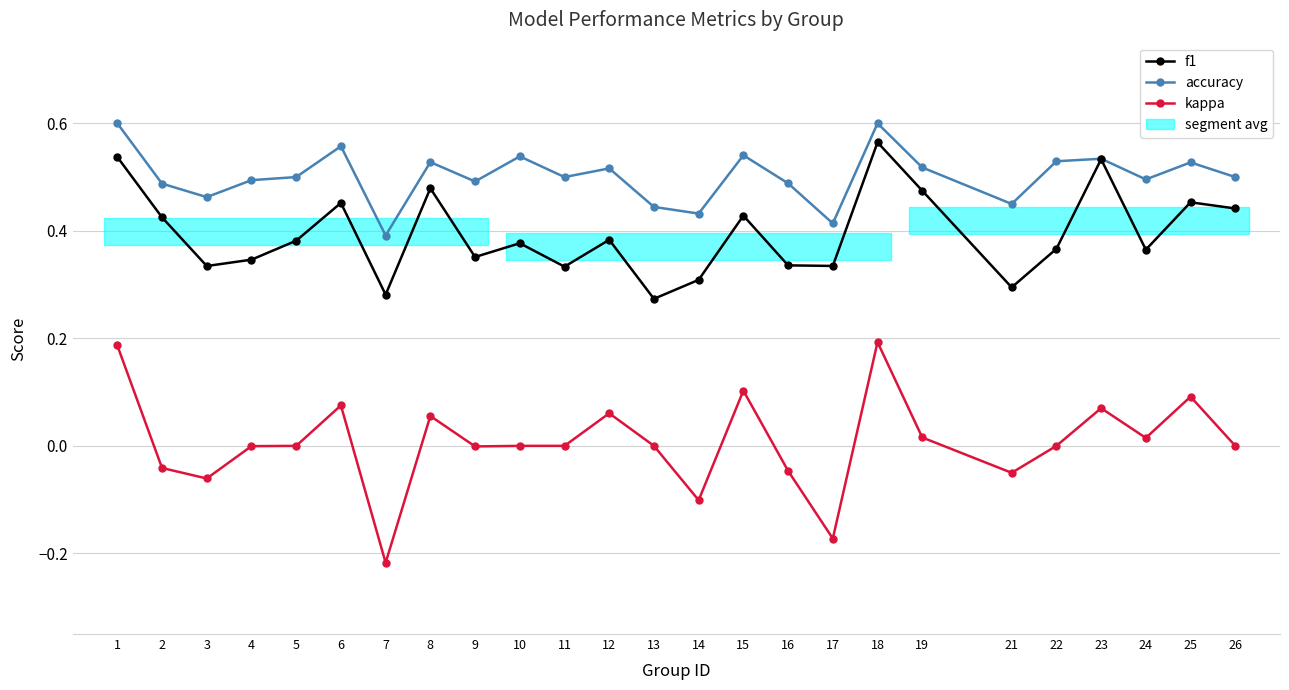

Rank the series at 11 from lowest to highest value.

kappa, f1, accuracy